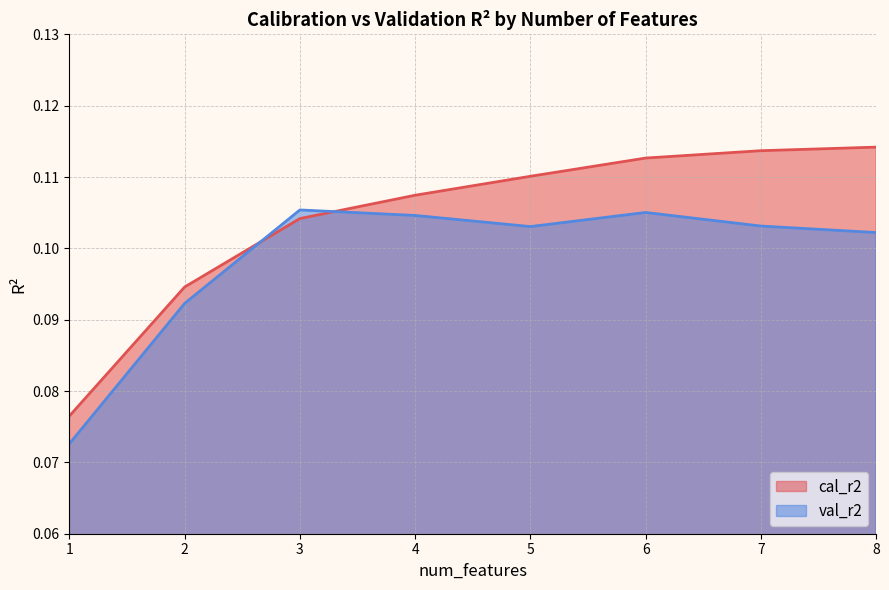

Which label corresponds to the smallest value in the chart?

1